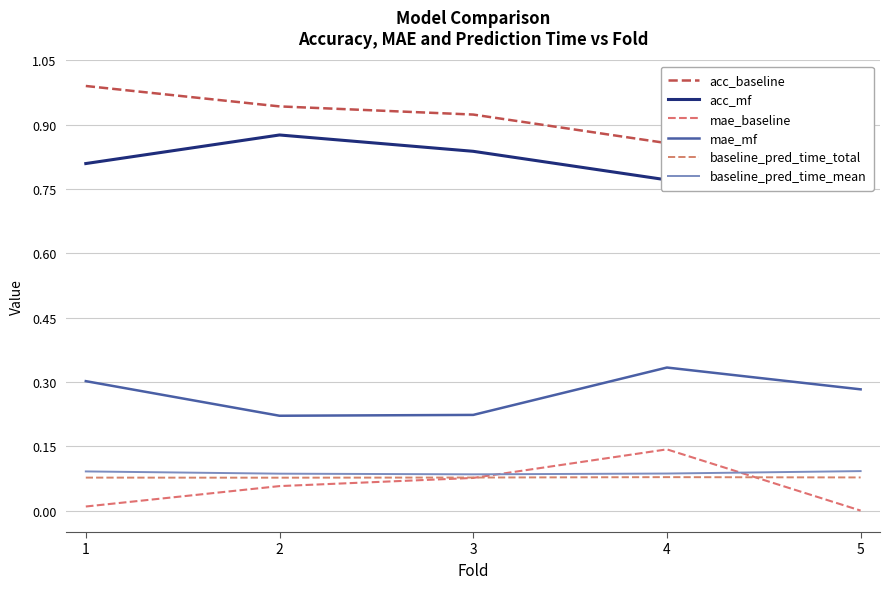

Rank the series at 3 from lowest to highest value.

mae_baseline, baseline_pred_time_total, baseline_pred_time_mean, mae_mf, acc_mf, acc_baseline